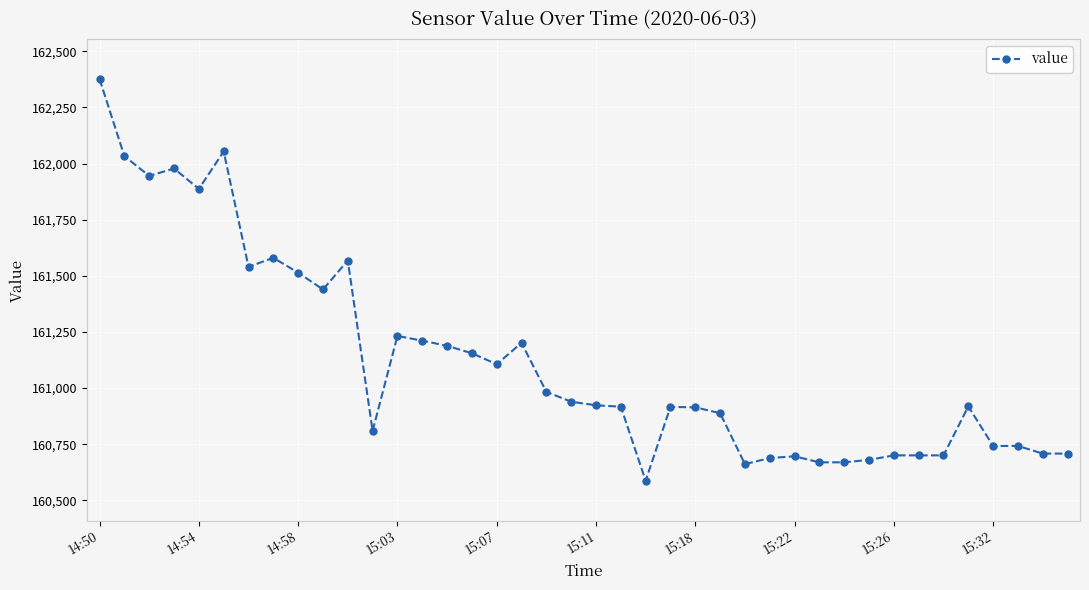

True or false: there are more than 2 points higher than both neighbors.

True